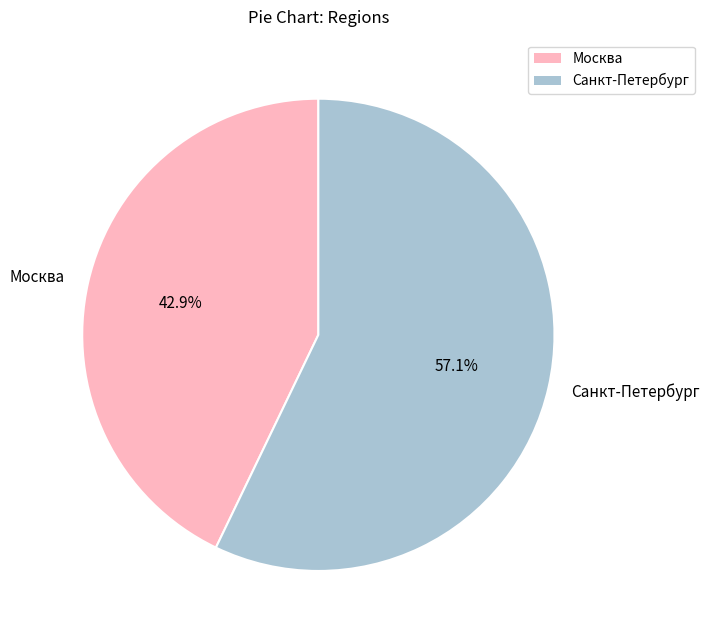

What is the ratio of the value at Санкт-Петербург to the value at Москва?

1.3